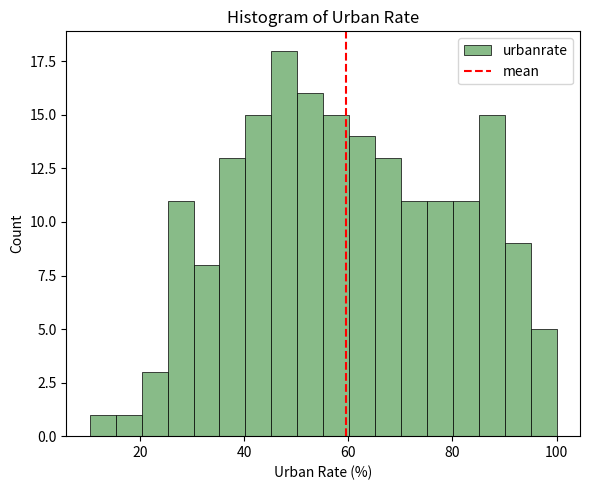

Around what value on the x-axis is the tallest bar? Give the approximate position of its centre, as read against the axis.

48